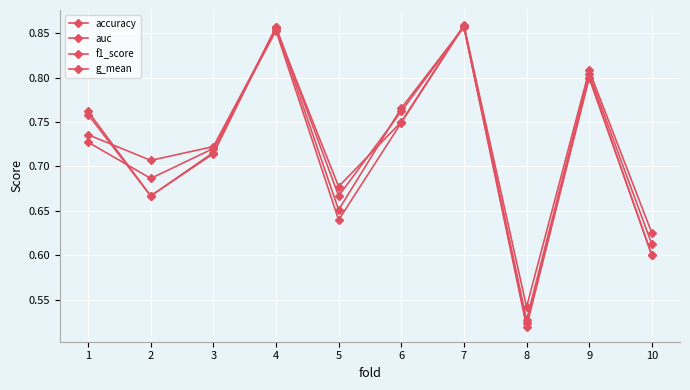

How many data points does each series have?

10